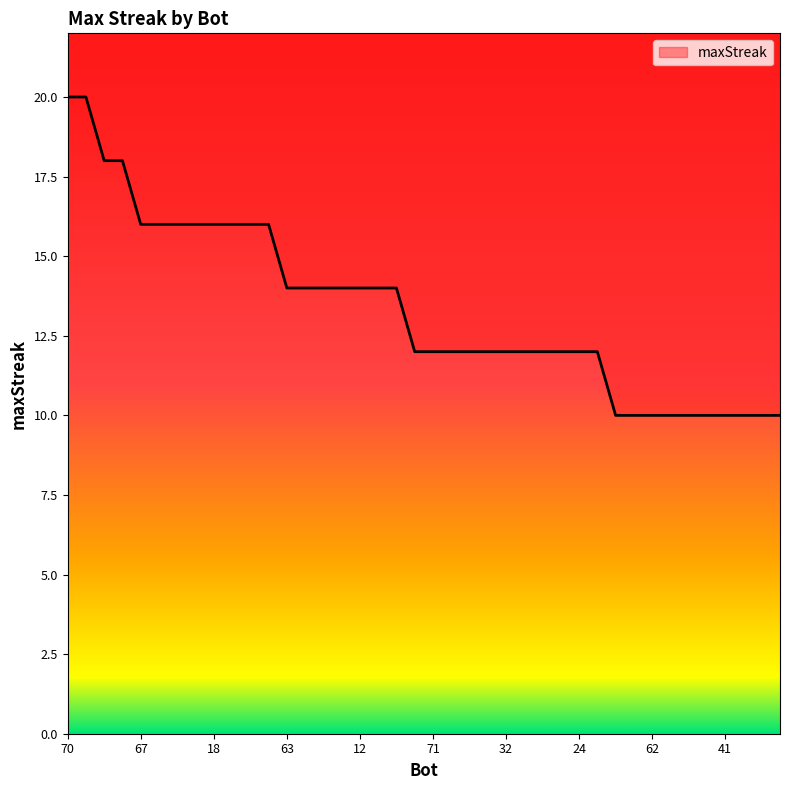

Where does the data first go above 12?

70